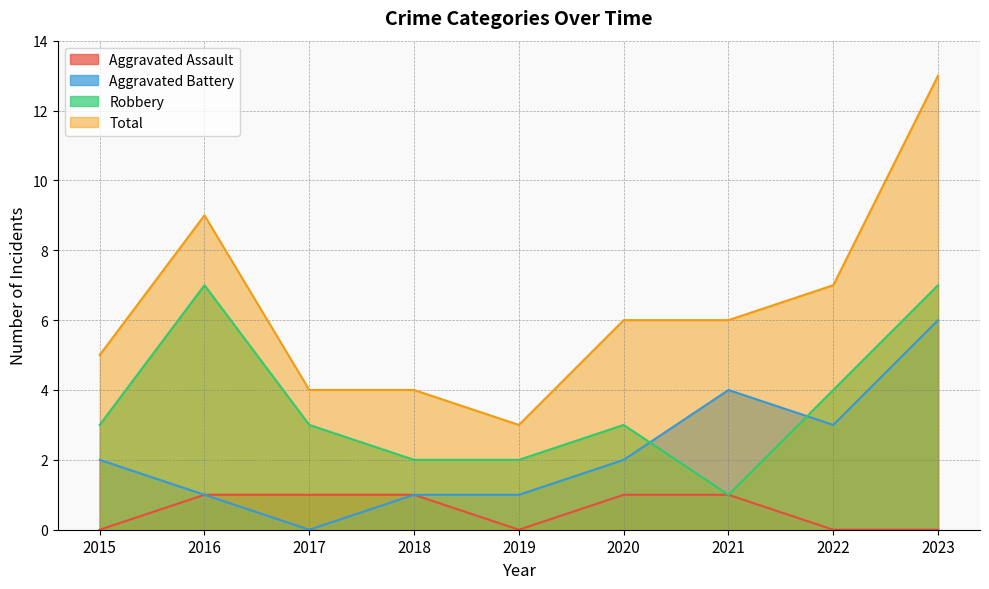

At which label does Aggravated Battery first exceed 2?

2021